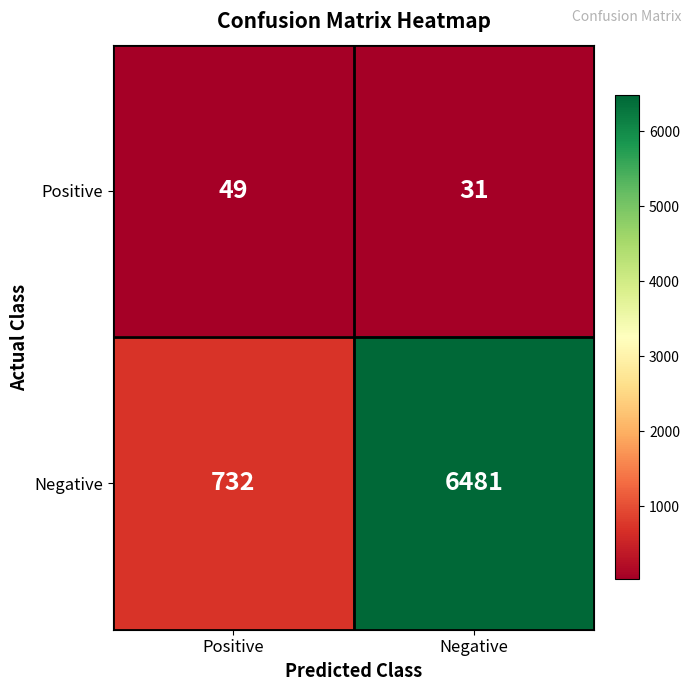

What is the difference between the maximum and minimum values in the Negative series?

5749